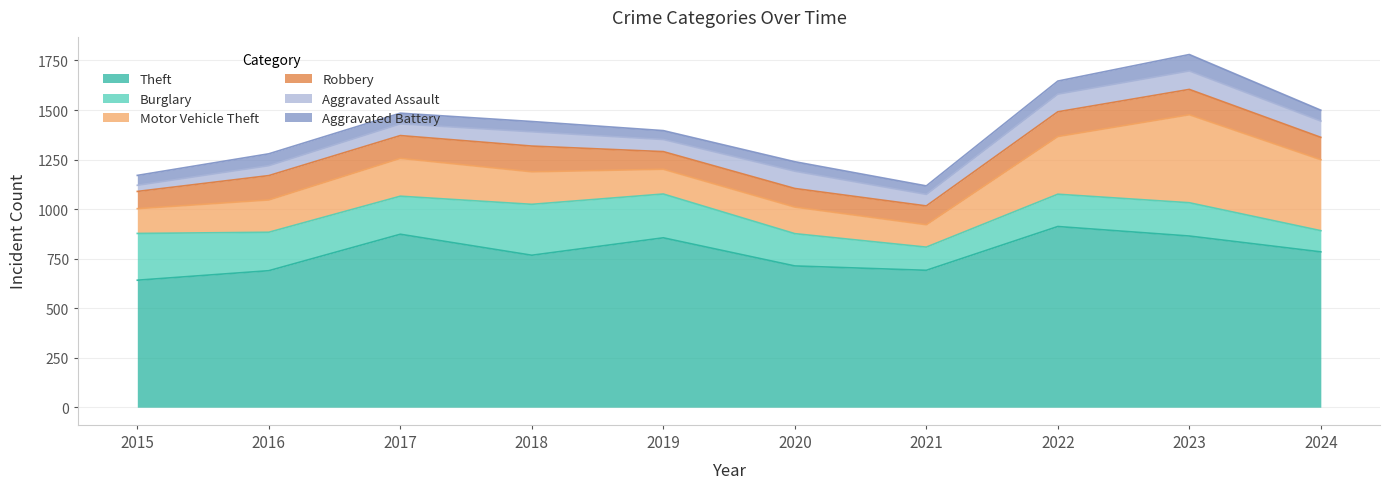

True or false: Motor Vehicle Theft and Robbery intersect in this chart.

False